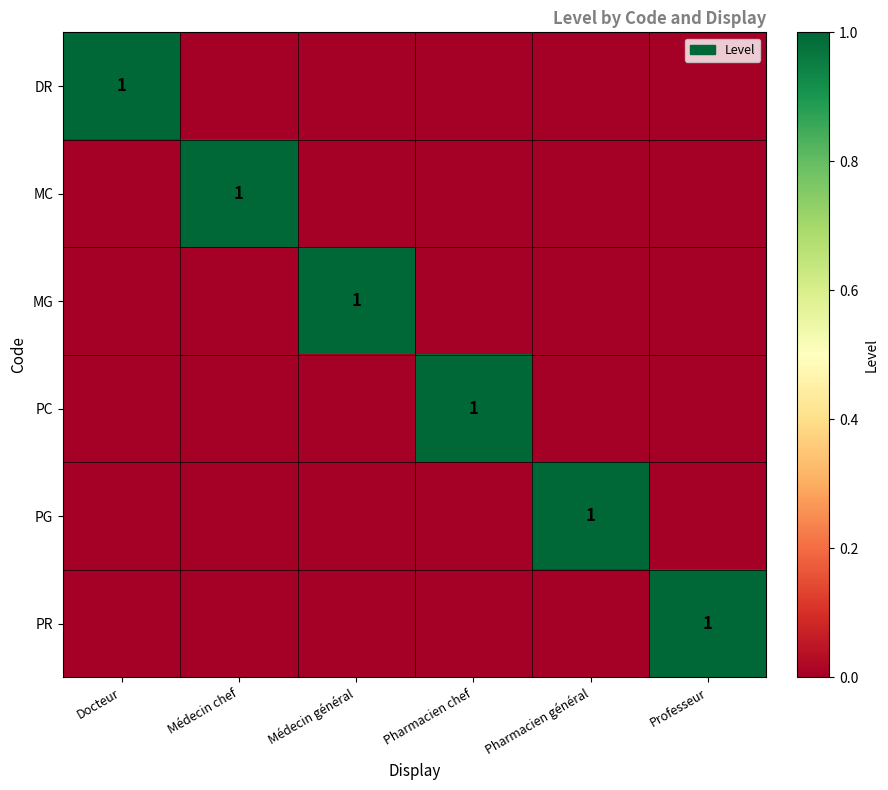

What is the sum of all MG values?

1